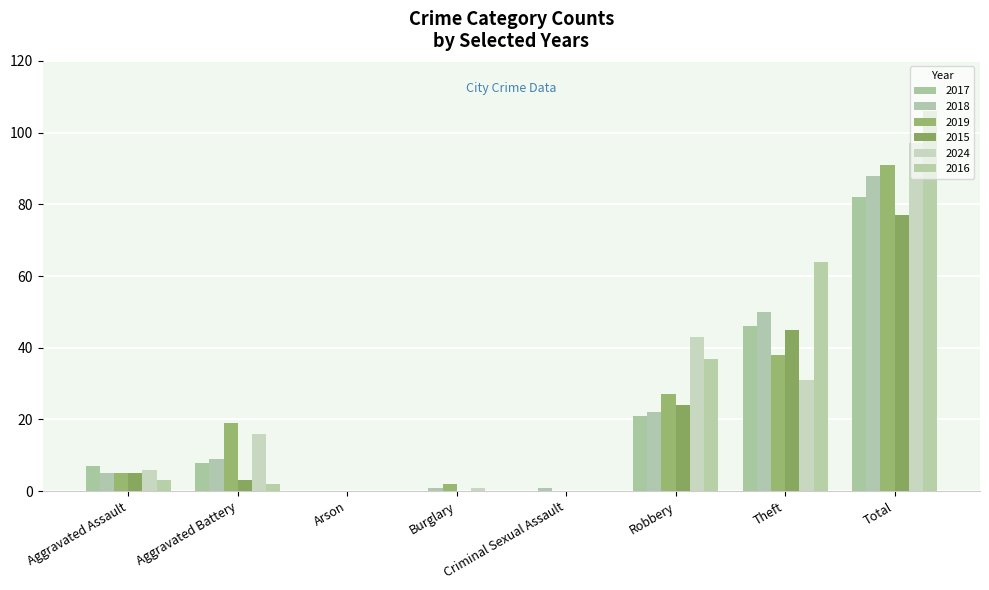

Reading right to left, transcribe all the data shown in this chart.

2017: 82	46	21	0	0	0	8	7
2018: 88	50	22	1	1	0	9	5
2019: 91	38	27	0	2	0	19	5
2015: 77	45	24	0	0	0	3	5
2024: 97	31	43	0	1	0	16	6
2016: 106	64	37	0	0	0	2	3